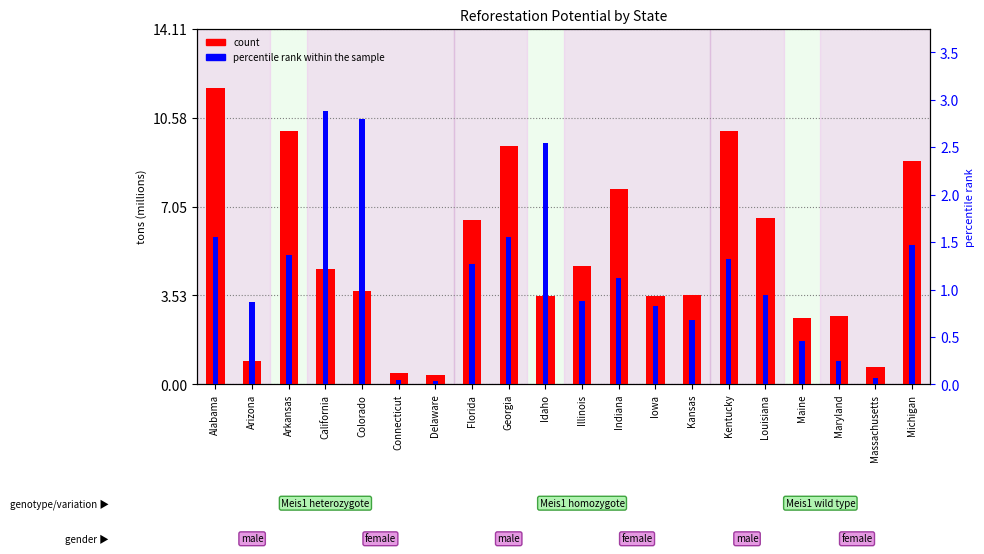

Reading right to left, extract all data points from this chart.

count: 8.8	0.7	2.7	2.6	6.6	10.0	3.5	3.5	7.8	4.7	3.5	9.4	6.5	0.4	0.5	3.7	4.6	10.1	0.9	11.8
percentile rank within the sample: 1.5	0.1	0.2	0.5	0.9	1.3	0.7	0.8	1.1	0.9	2.5	1.6	1.3	0.0	0.0	2.8	2.9	1.4	0.9	1.6